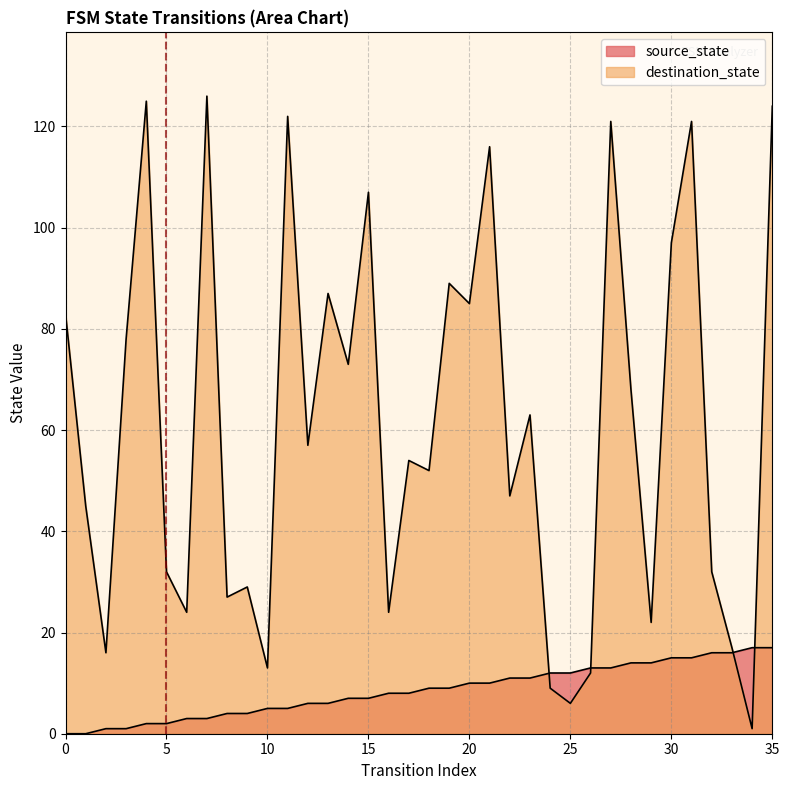

True or false: destination_state has more than 2 points higher than both neighbors.

True